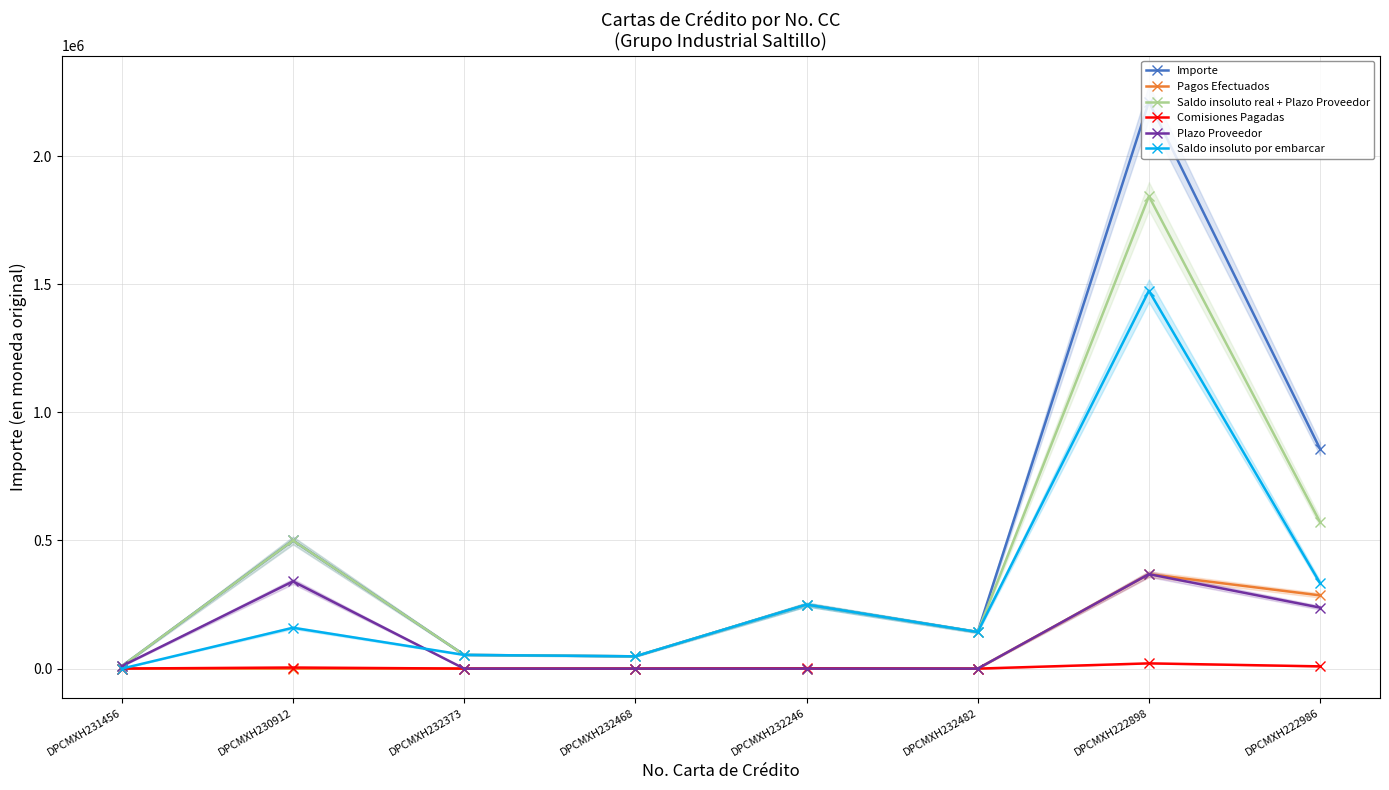

At which label does Importe reach its peak?

DPCMXH222898